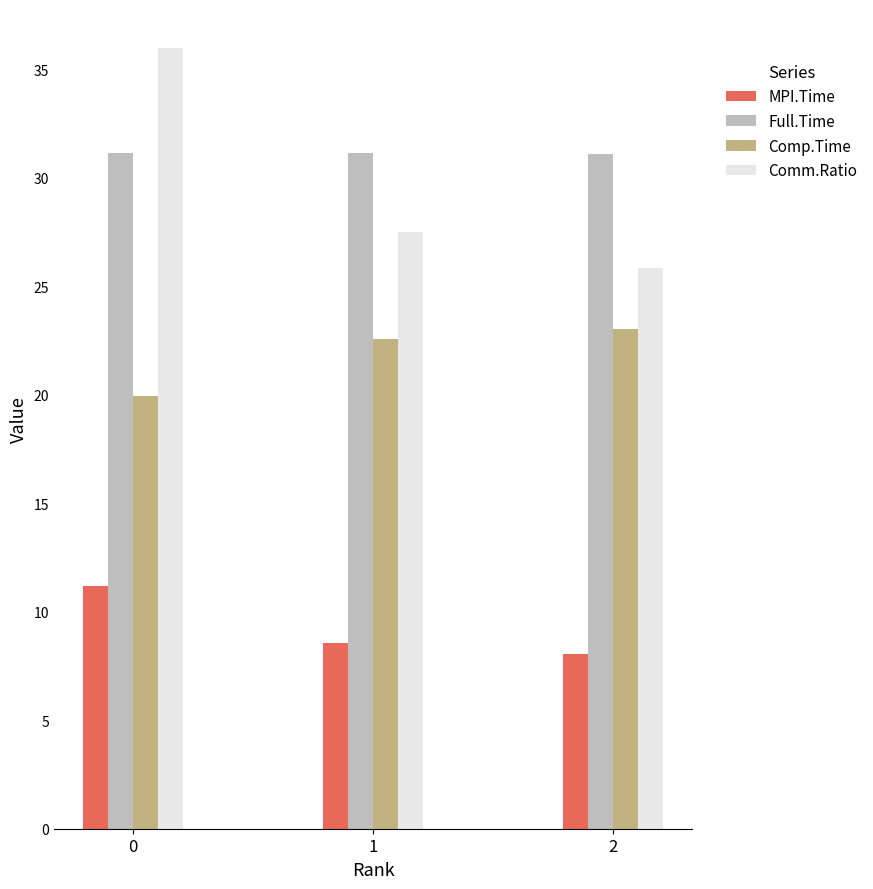

True or false: Comm.Ratio has a value of 36.0 at 0.

True